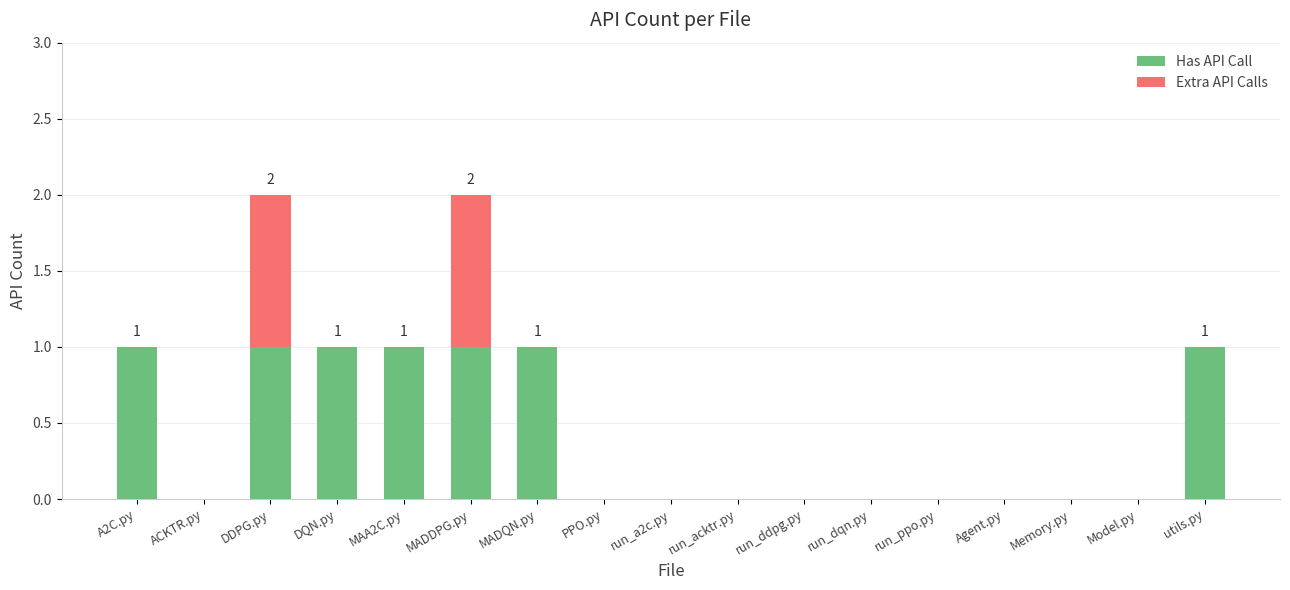

Is it true that Has API Call equals 0 at A2C.py?

False